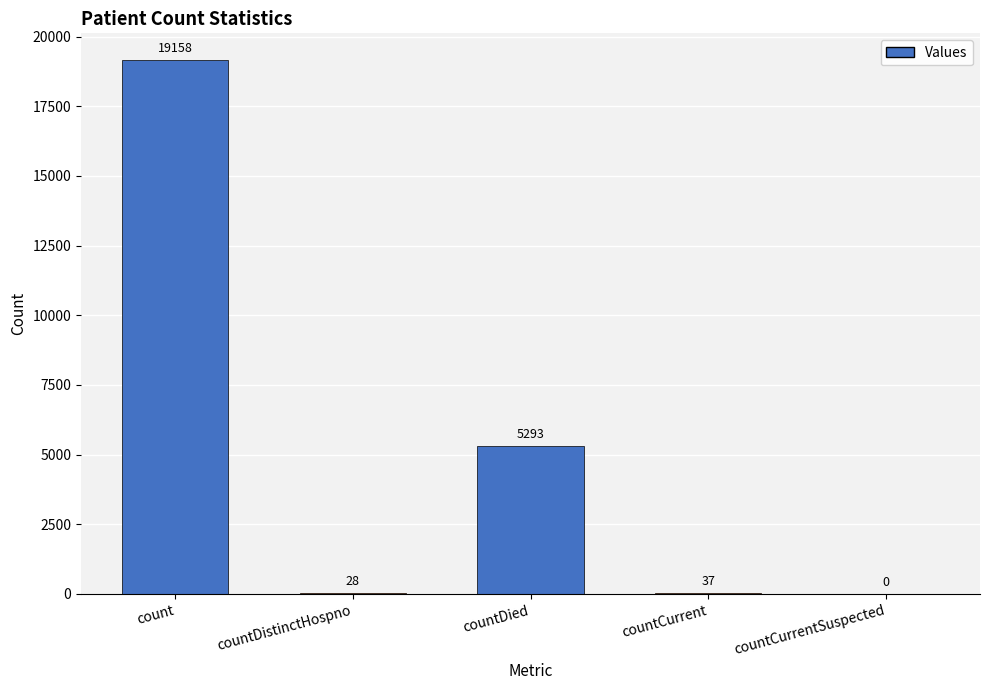

What is the sum of all values?

24516